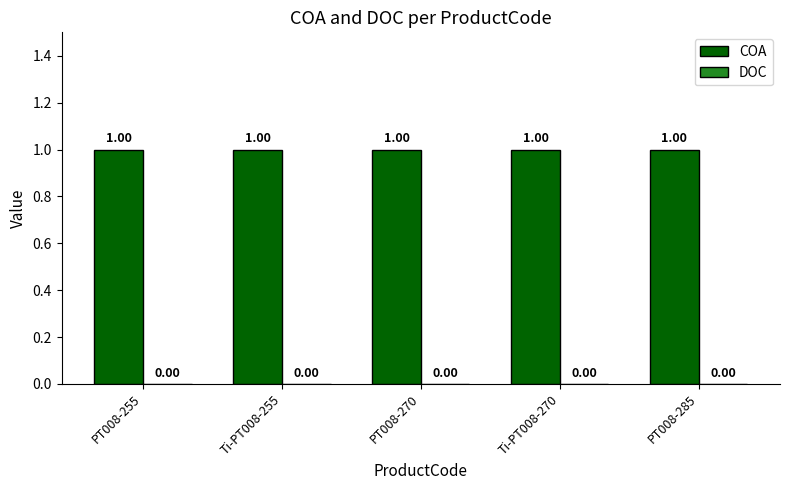

Does the chart contain stacked bars?

No